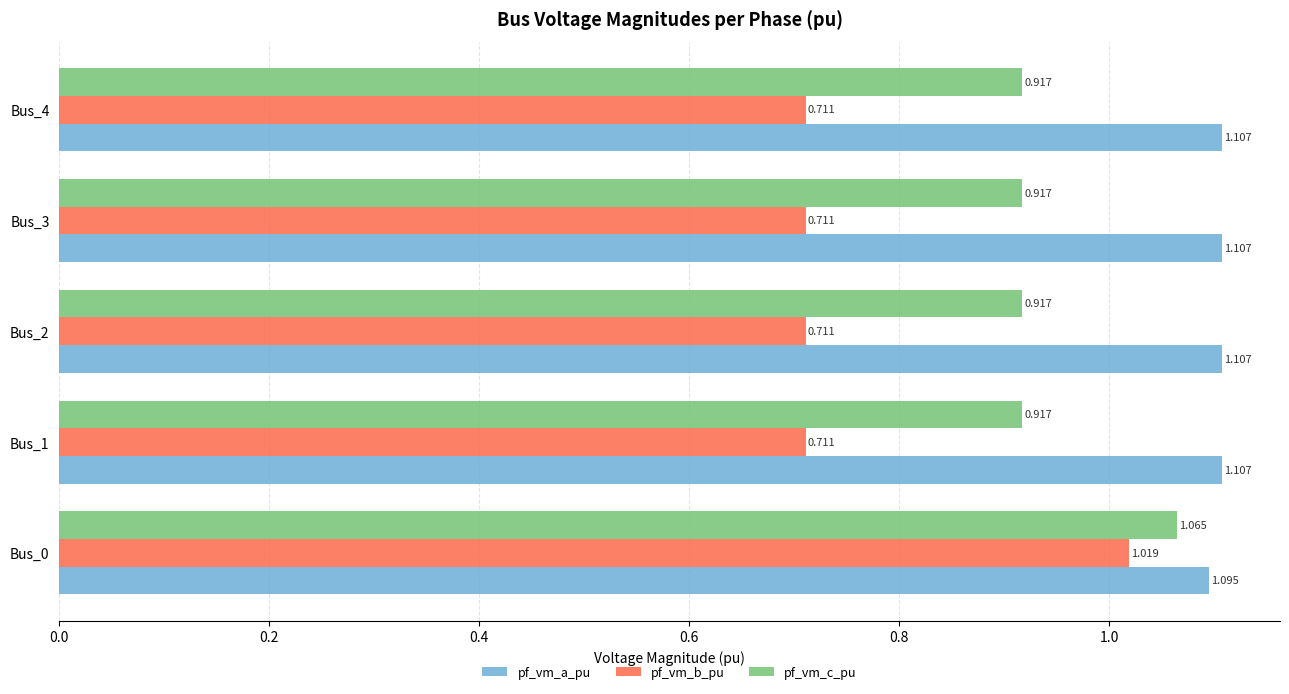

Is the value of pf_vm_c_pu at Bus_3 greater than the value of pf_vm_a_pu at Bus_3?

No